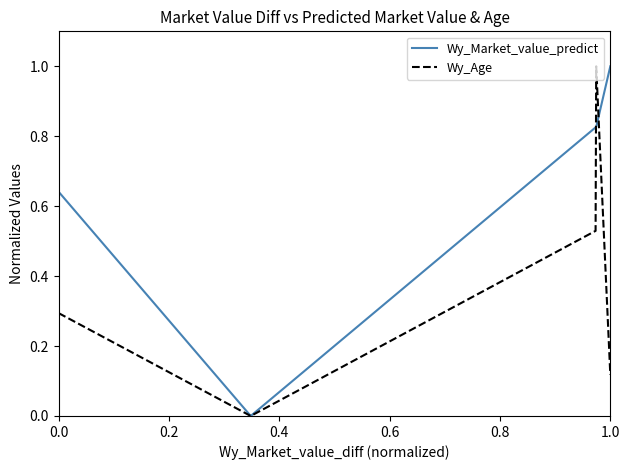

List the series in order of their overall mean, lowest first.

Wy_Age, Wy_Market_value_predict